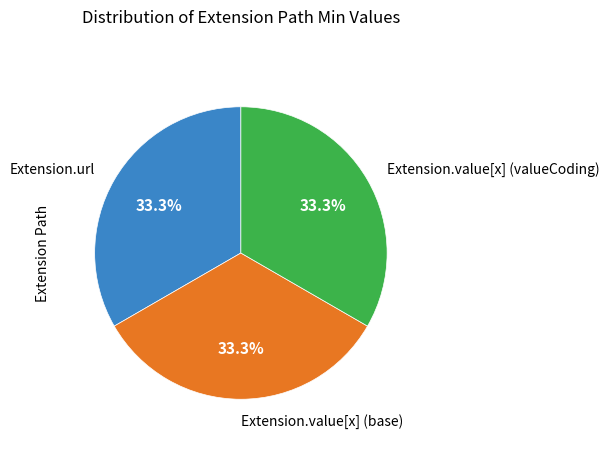

Does any single category account for the majority?

No